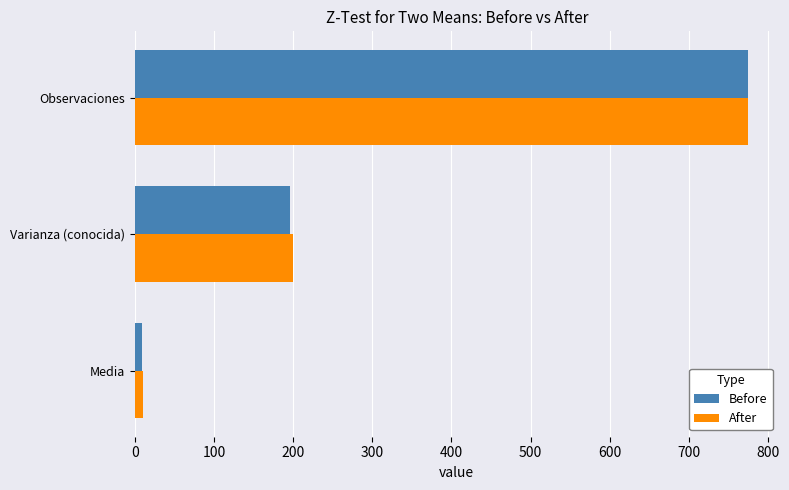

What is the difference between the maximum and minimum values in the Before series?

765.2